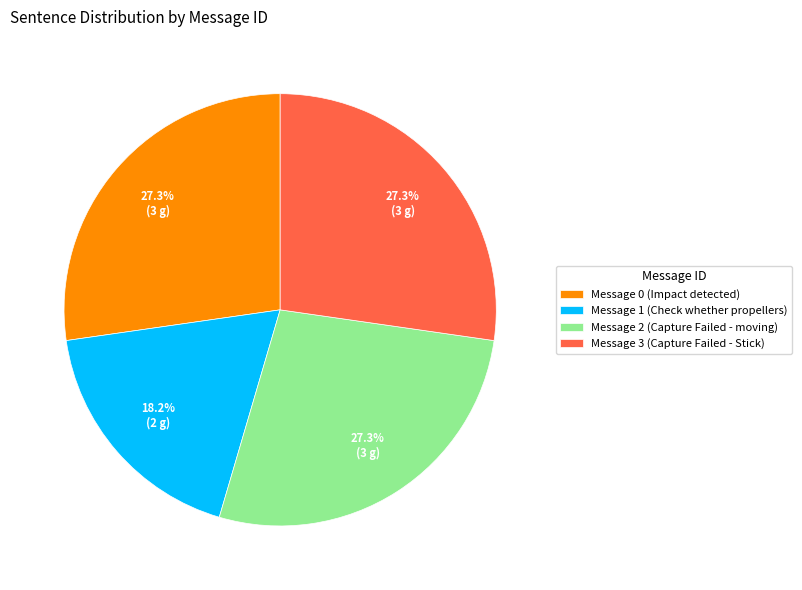

Is it true that Message 1 (Check whether propellers) is 26% of the pie?

False